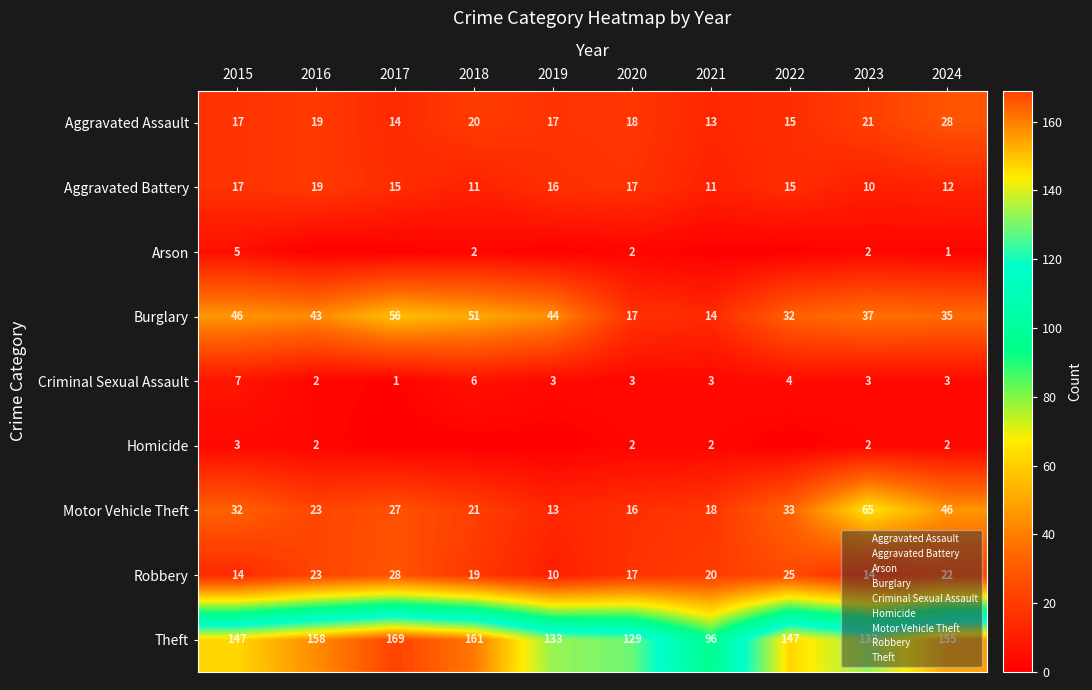

What is the total value across all series at 2015?

288